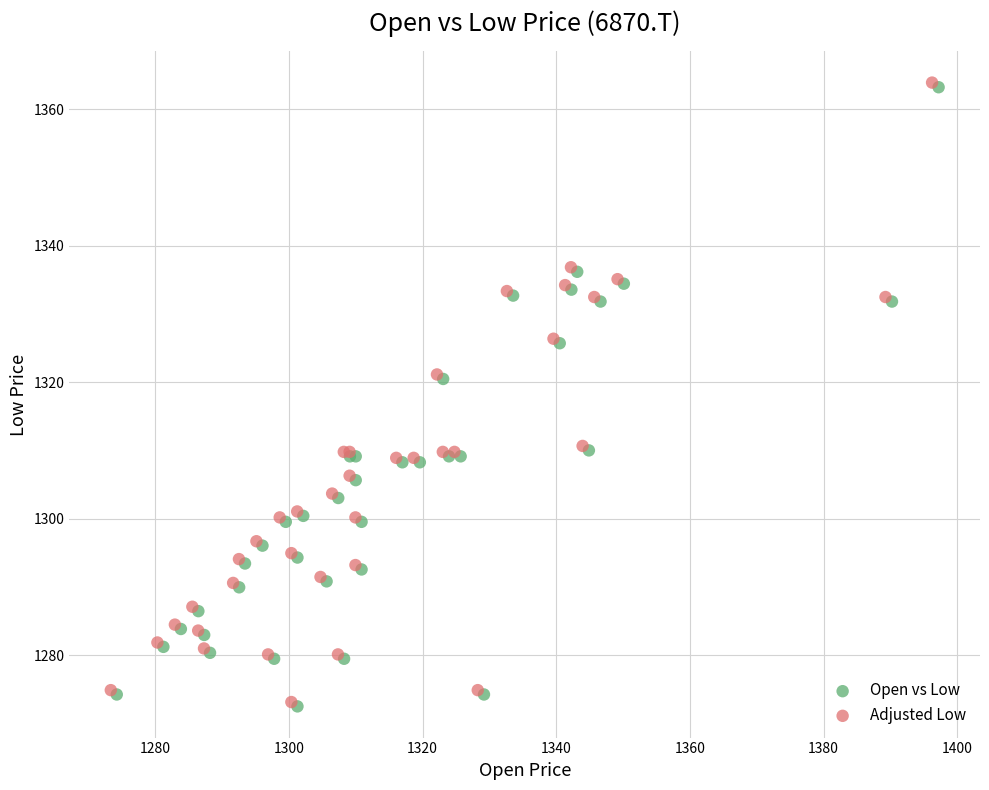

Which series has the largest Y range (max minus min)?

Adjusted Low